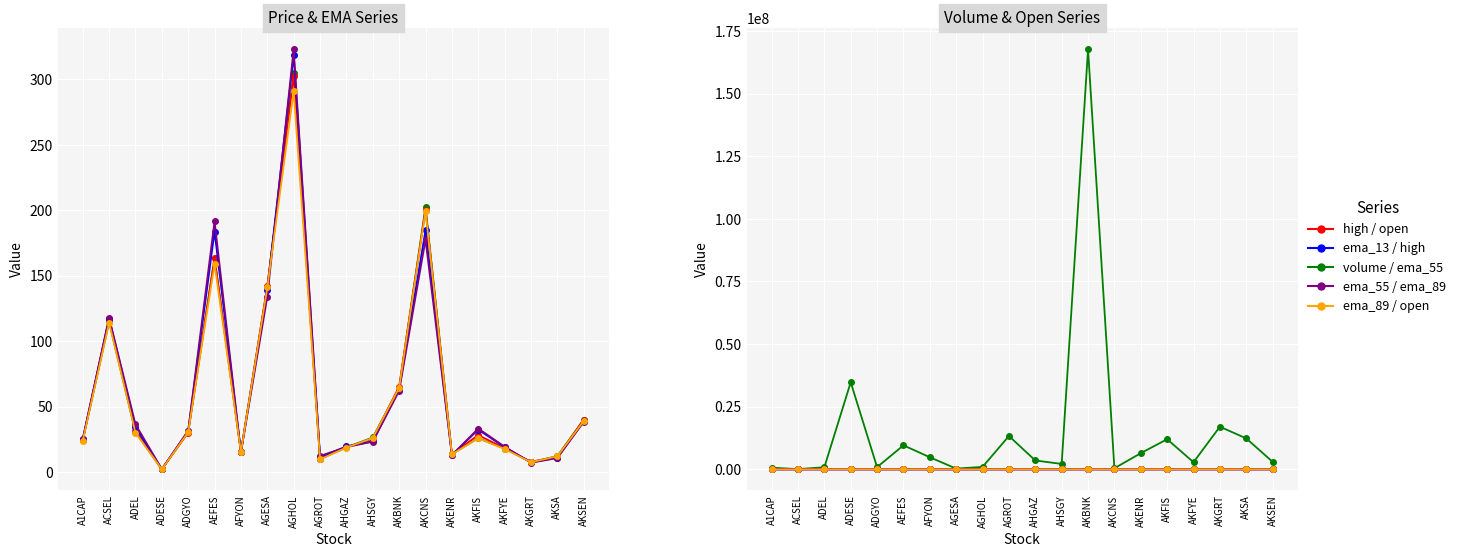

What is the difference between the second highest and second lowest values in the ema_89 series?

184.8